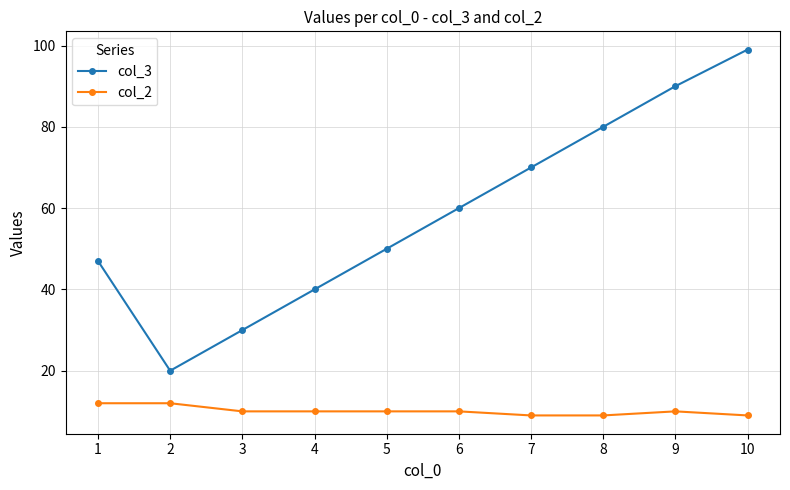

Where is the first local minimum for col_3?

2